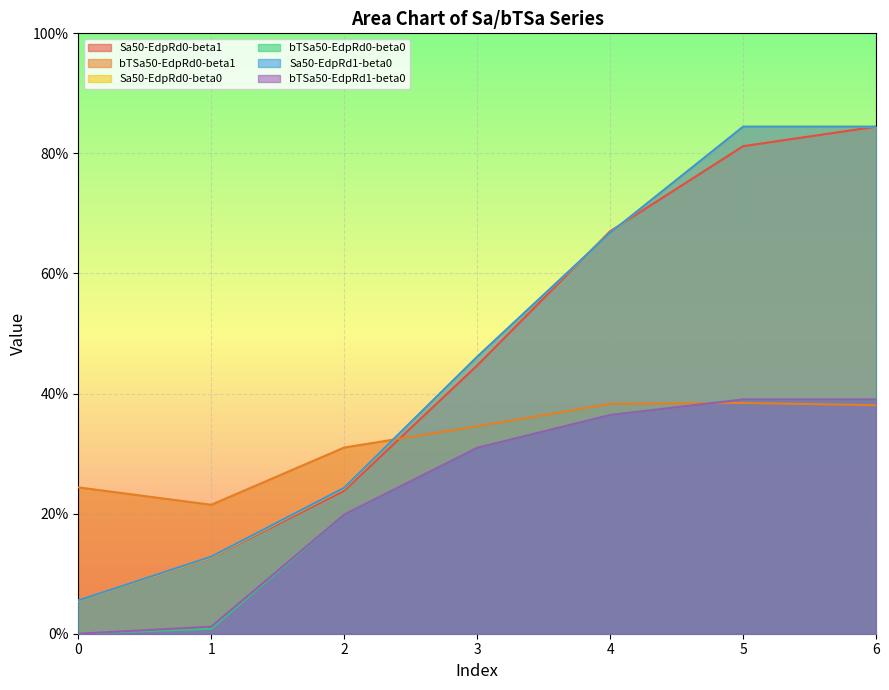

Read the Sa50-EdpRd0-beta1 value at 0.

0.1